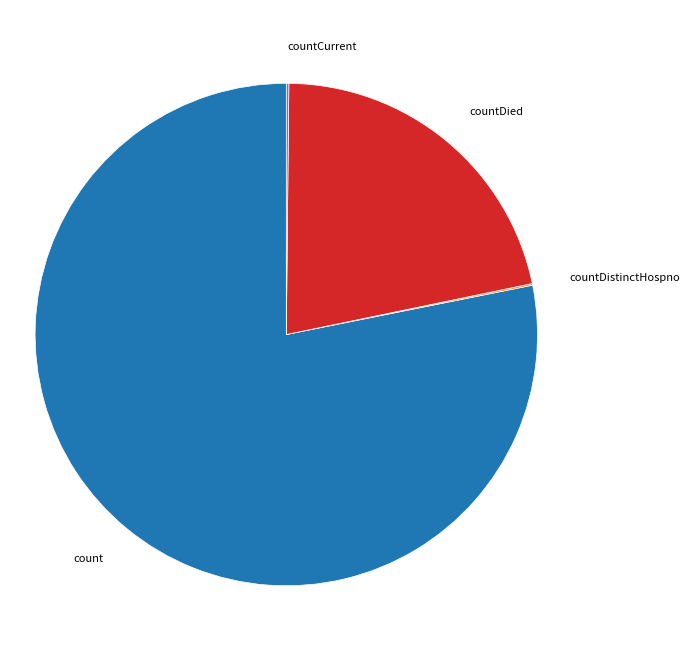

Is count the majority of the pie?

Yes